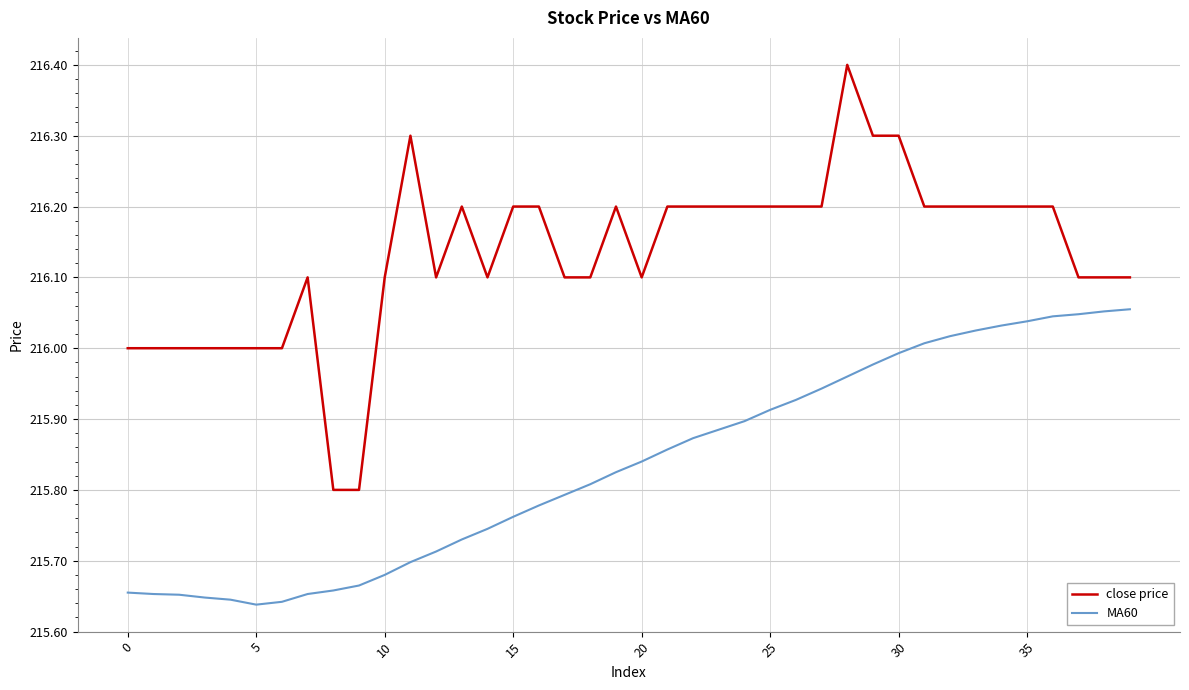

True or false: MA60 and close price cross at least once.

False